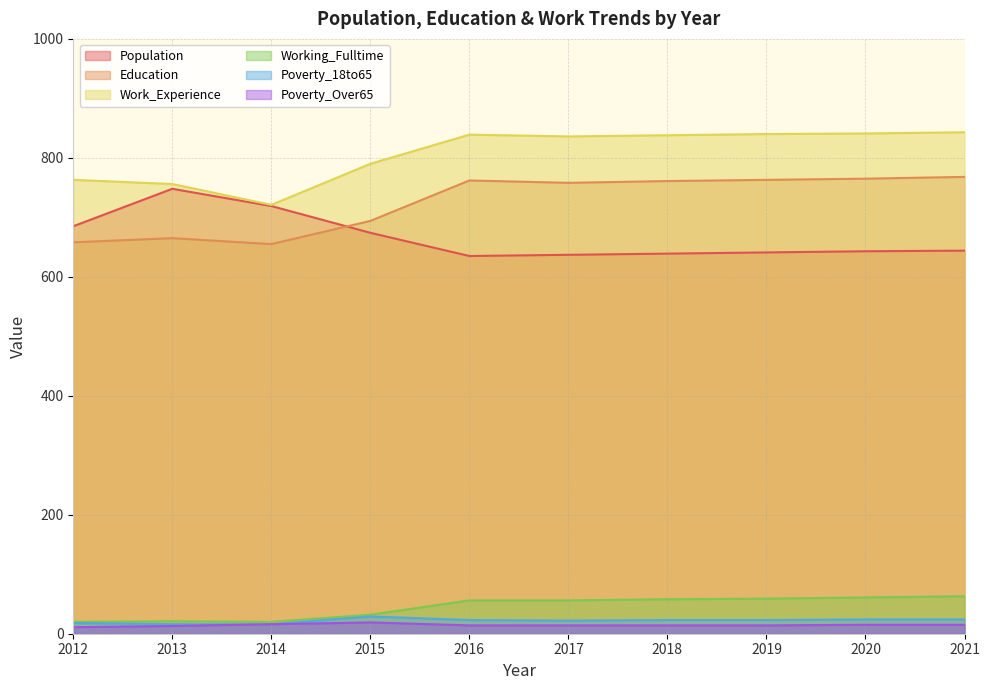

What is the difference between the Poverty_Over65 values at 2018 and 2013?

1